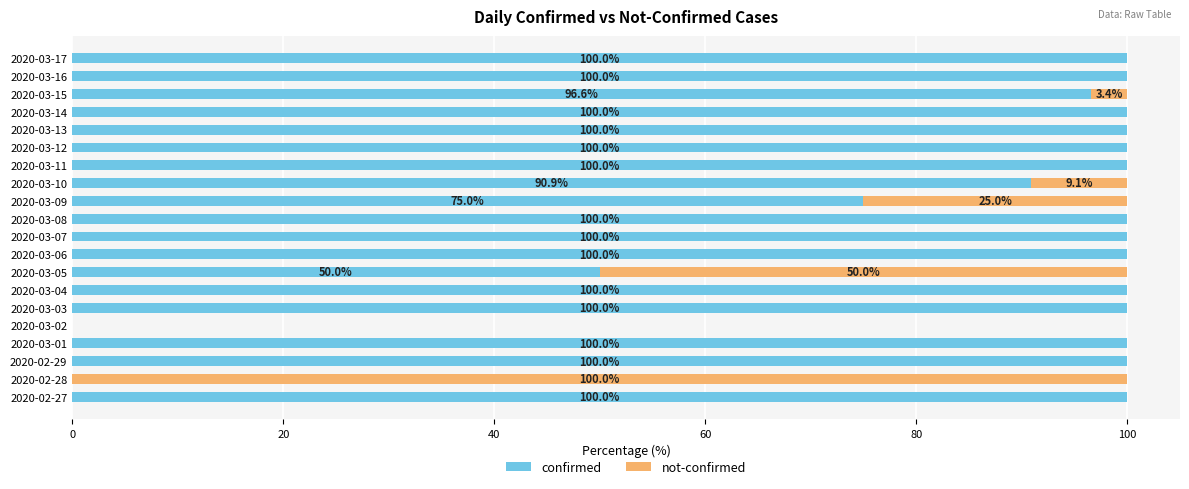

Where is confirmed nearest to the value 50?

2020-03-05